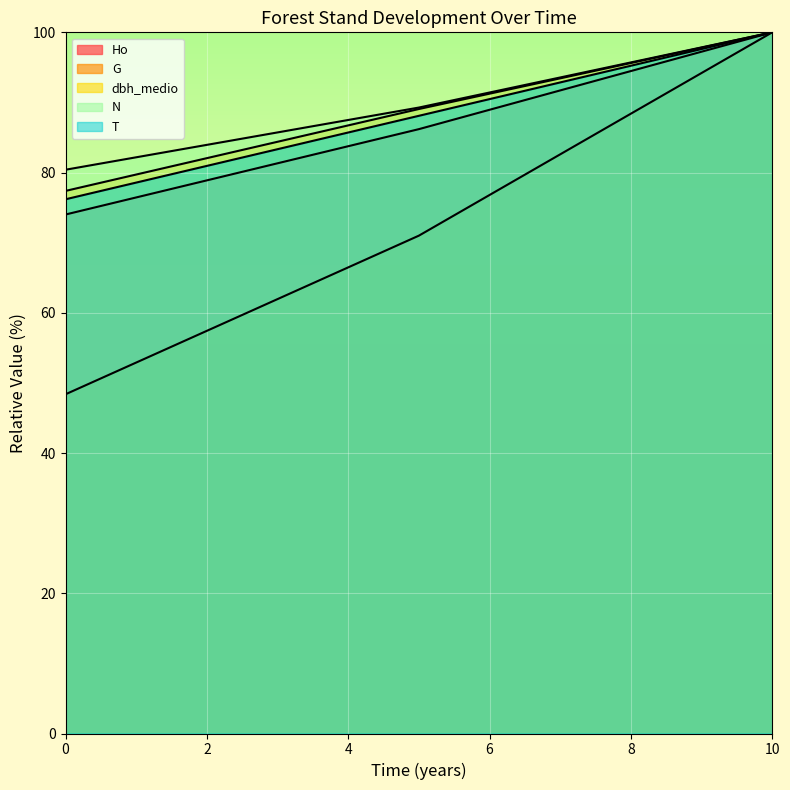

Reading right to left, extract all data points from this chart.

Ho: 10=100.0	5=86.2	0=74.0
G: 10=100.0	5=71.0	0=48.4
dbh_medio: 10=100.0	5=89.1	0=77.4
N: 10=100.0	5=89.3	0=80.4
T: 10=100.0	5=88.1	0=76.2